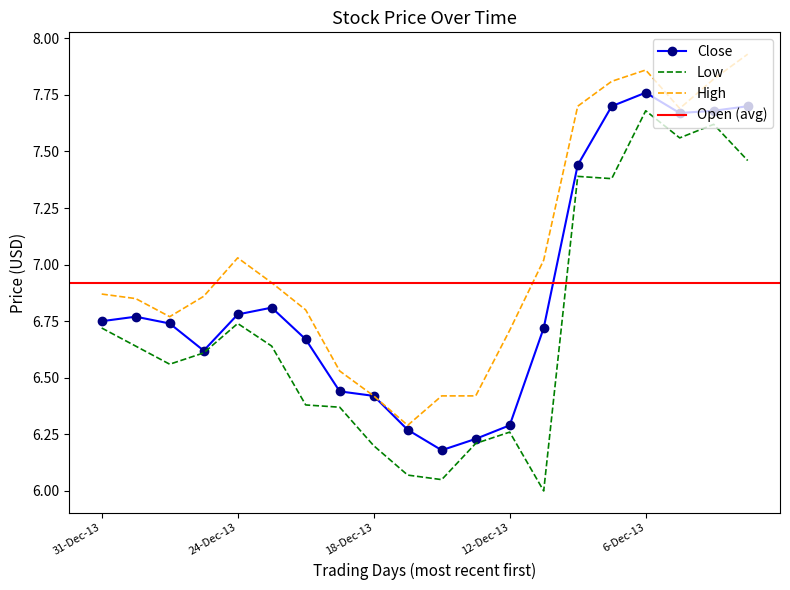

True or false: Low and High intersect in this chart.

False